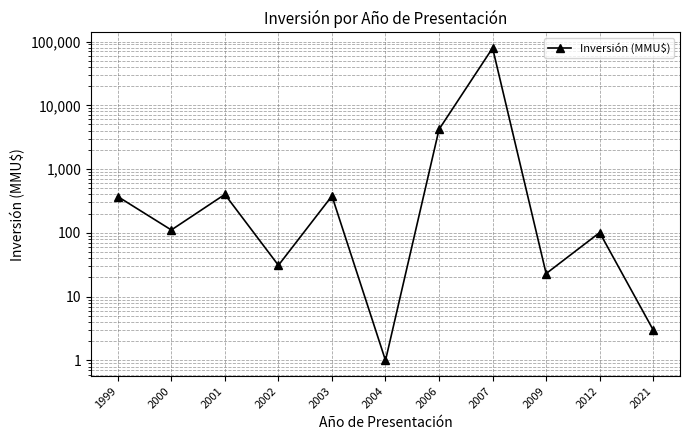

What is the difference between the second highest and minimum values?

4200